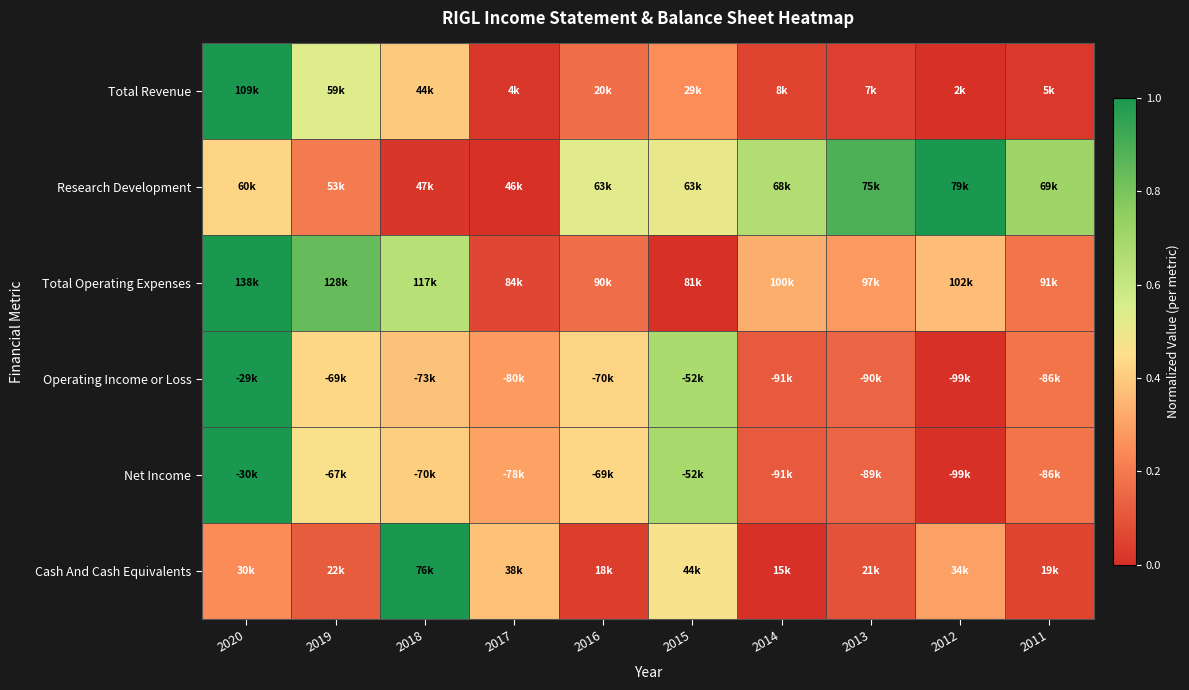

At how many categories does at least one series exceed 0?

10